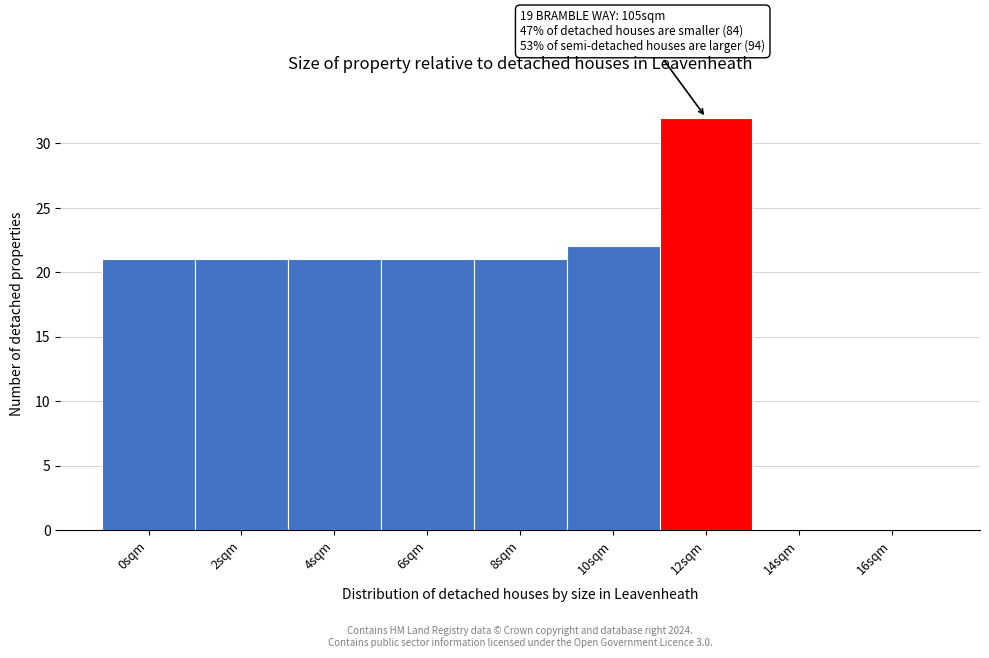

Reading left to right, transcribe all the data shown in this chart.

0sqm=21	2sqm=21	4sqm=21	6sqm=21	8sqm=21	10sqm=22	12sqm=32	14sqm=0	16sqm=0